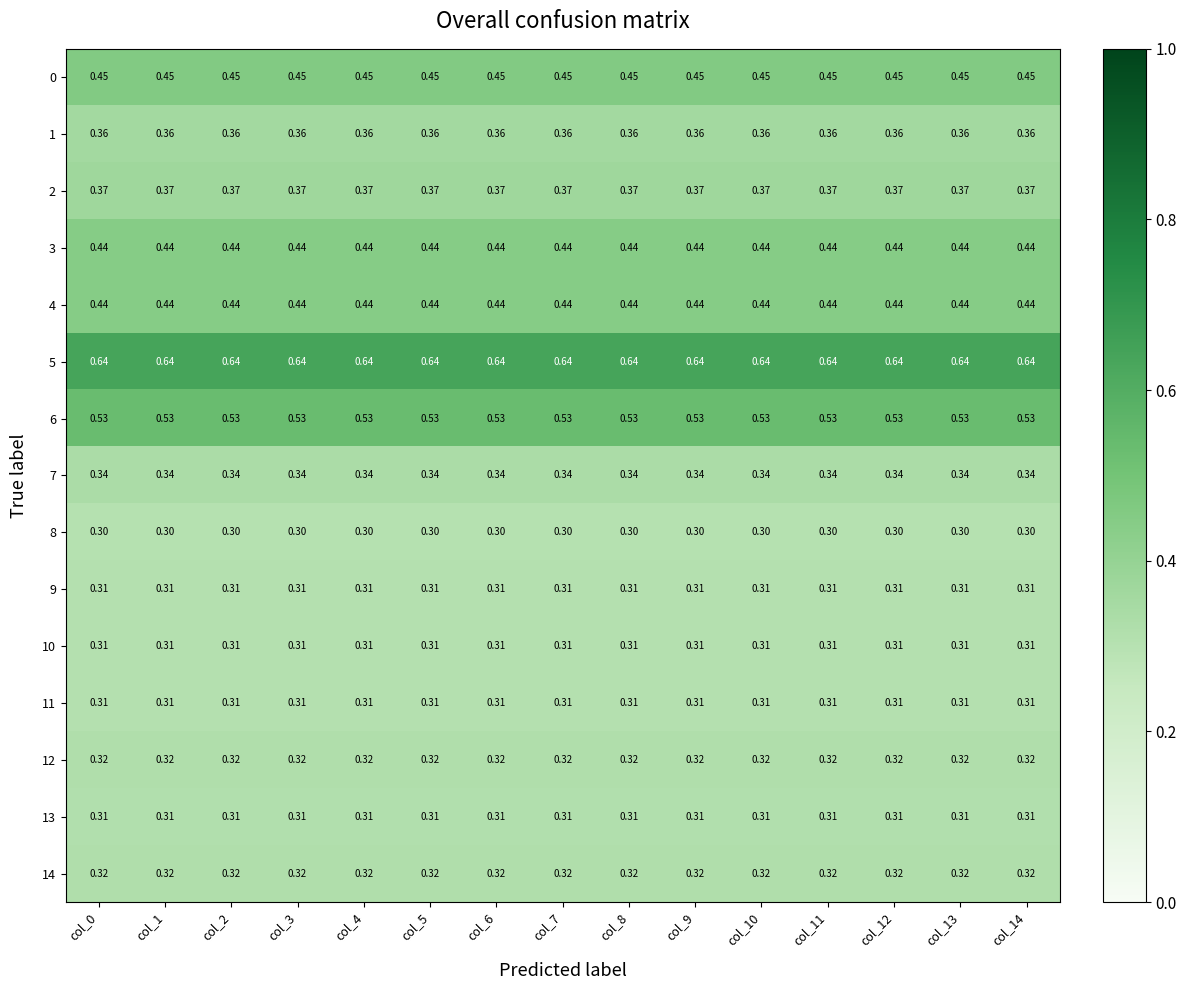

Is the value of 4 at col_12 greater than the value of 14 at col_11?

Yes